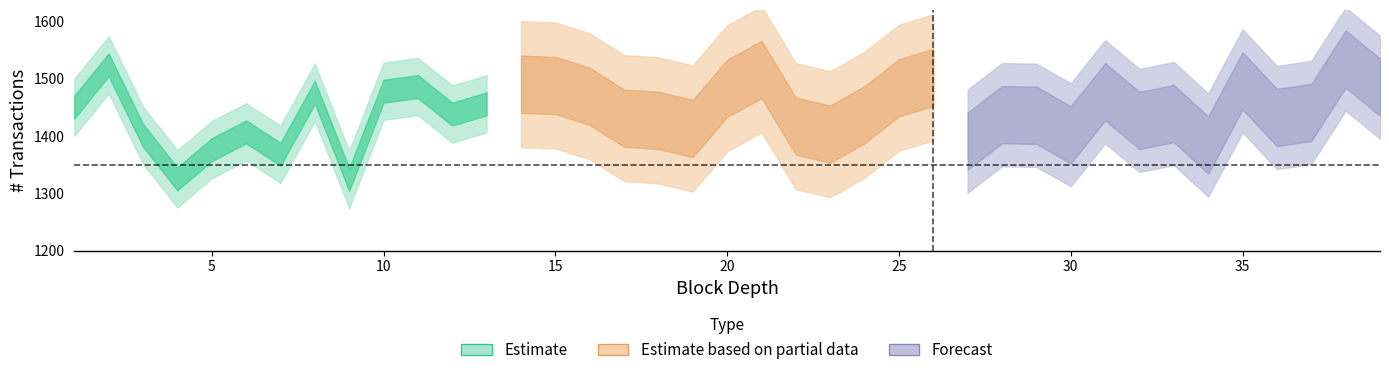

Reading left to right, transcribe all the data shown in this chart.

transactions_lower: 1400.0	1474.0	1351.0	1275.0	1326.0	1357.0	1318.0	1426.0	1274.0	1428.0	1436.0	1388.0	1406.0	1440.0	1438.0	1419.0	1381.0	1377.0	1363.0	1433.0	1466.0	1367.0	1353.0	1387.0	1434.0	1452.0	1341.0	1387.0	1386.0	1352.0	1427.0	1377.0	1389.0	1334.0	1446.0	1382.0	1391.0	1484.0	1435.0
transactions_upper: 1500.0	1574.0	1451.0	1375.0	1426.0	1457.0	1418.0	1526.0	1374.0	1528.0	1536.0	1488.0	1506.0	1540.0	1538.0	1519.0	1481.0	1477.0	1463.0	1533.0	1566.0	1467.0	1453.0	1487.0	1534.0	1552.0	1441.0	1487.0	1486.0	1452.0	1527.0	1477.0	1489.0	1434.0	1546.0	1482.0	1491.0	1584.0	1535.0
size_lower: 0.0	1.0	1.0	1.0	1.0	1.0	1.0	1.0	1.0	1.0	1.0	1.0	1.0	1.0	1.0	1.0	1.0	1.0	1.0	1.0	1.0	1.0	1.0	1.0	1.0	1.0	1.0	1.0	1.0	1.0	1.0	1.0	1.0	1.0	1.0	1.0	1.0	1.0	1.0
size_upper: 0.5	1.0	1.0	1.0	1.0	1.0	1.0	1.0	1.0	1.0	1.0	1.0	1.0	1.0	1.0	1.0	1.0	1.0	1.0	1.0	1.0	1.0	1.0	1.0	1.0	1.0	1.0	1.0	1.0	1.0	1.0	1.0	1.0	1.0	1.0	1.0	1.0	1.0	1.0